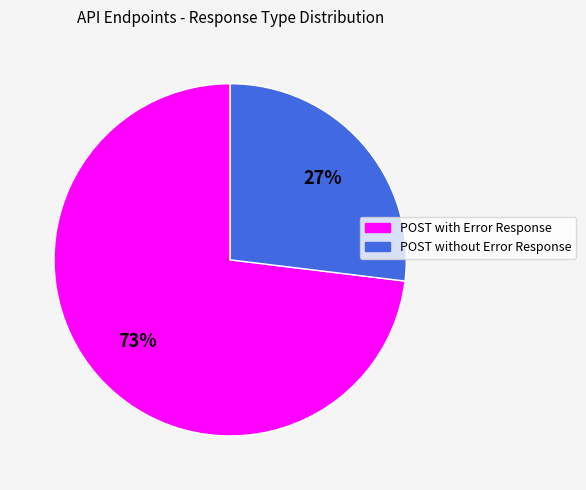

What is the smallest slice in the pie chart?

POST without Error Response